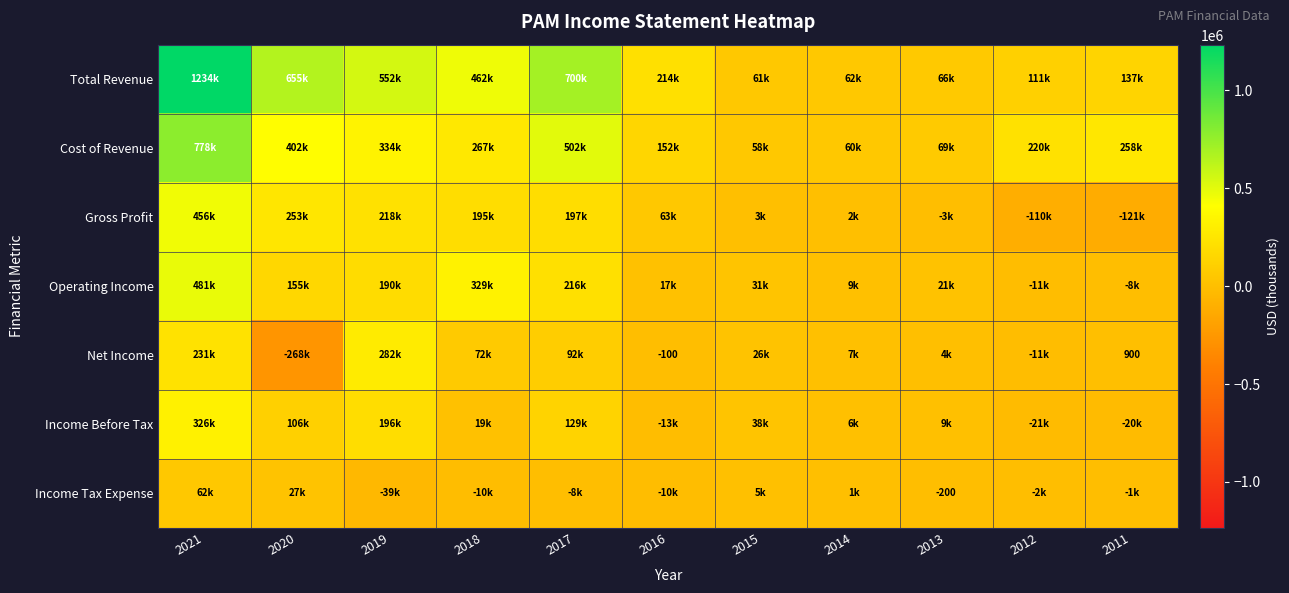

At which category does the chart reach its minimum across all series?

2020